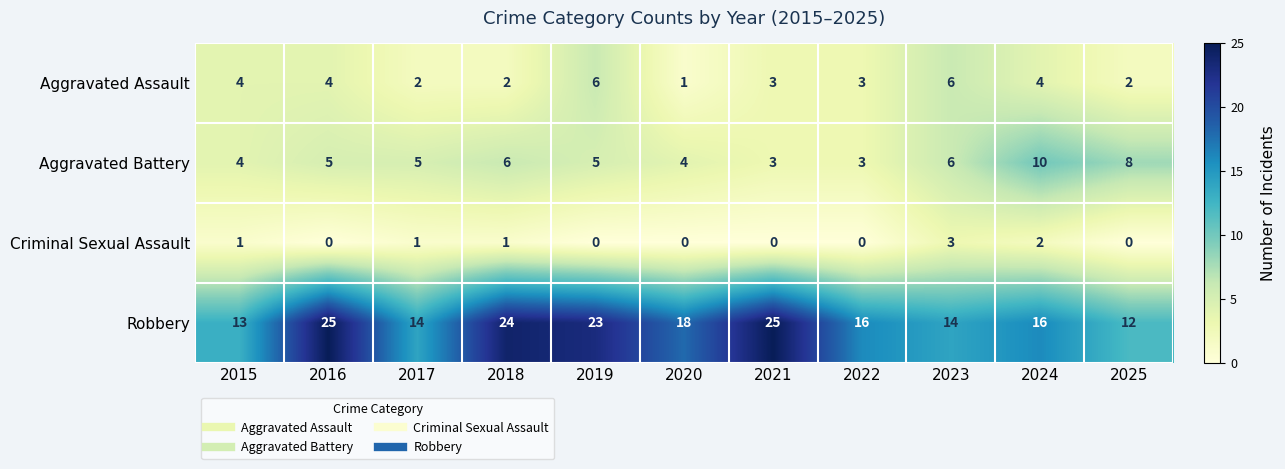

What is the spread (max minus min) of values at 2023?

11